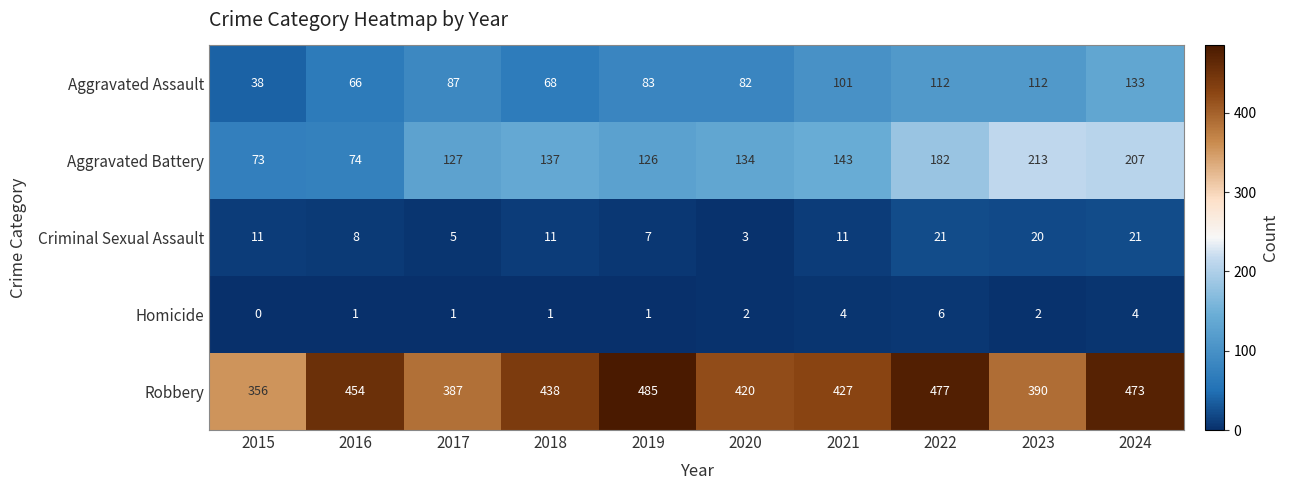

At how many categories does at least one series exceed 328?

10